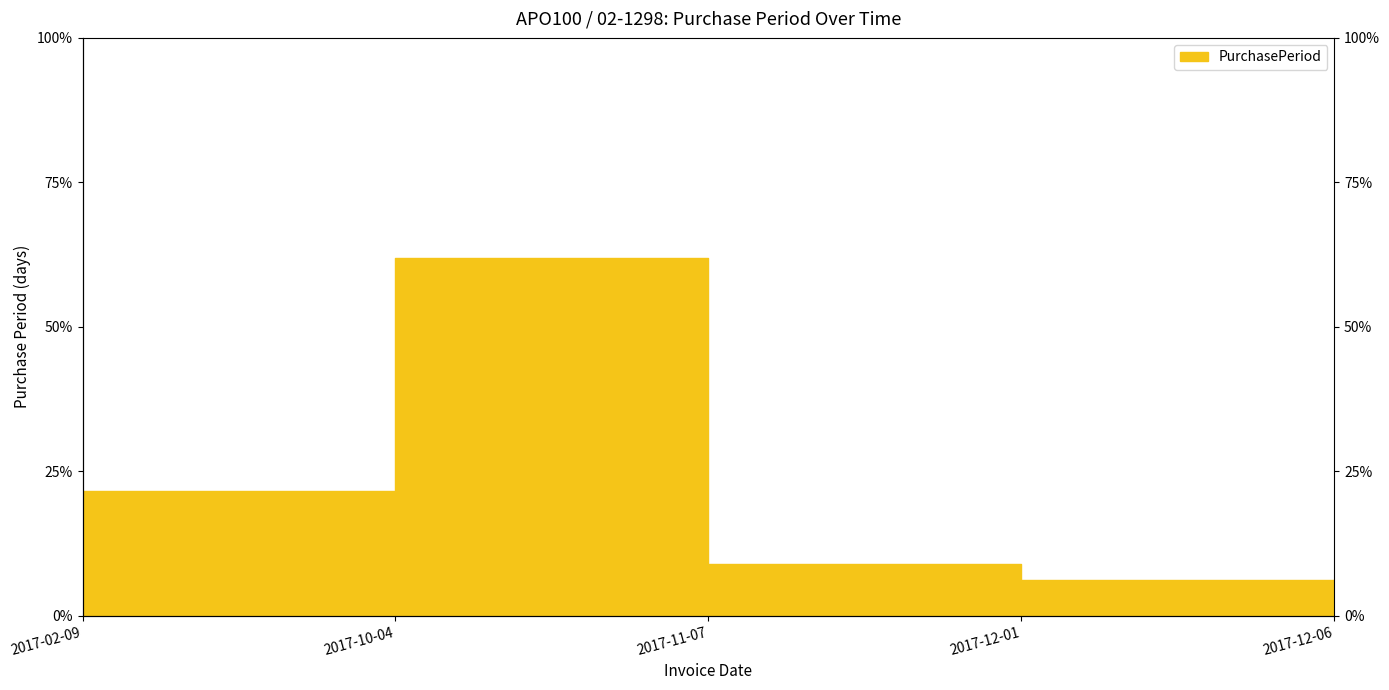

Count the number of categories in the chart.

5